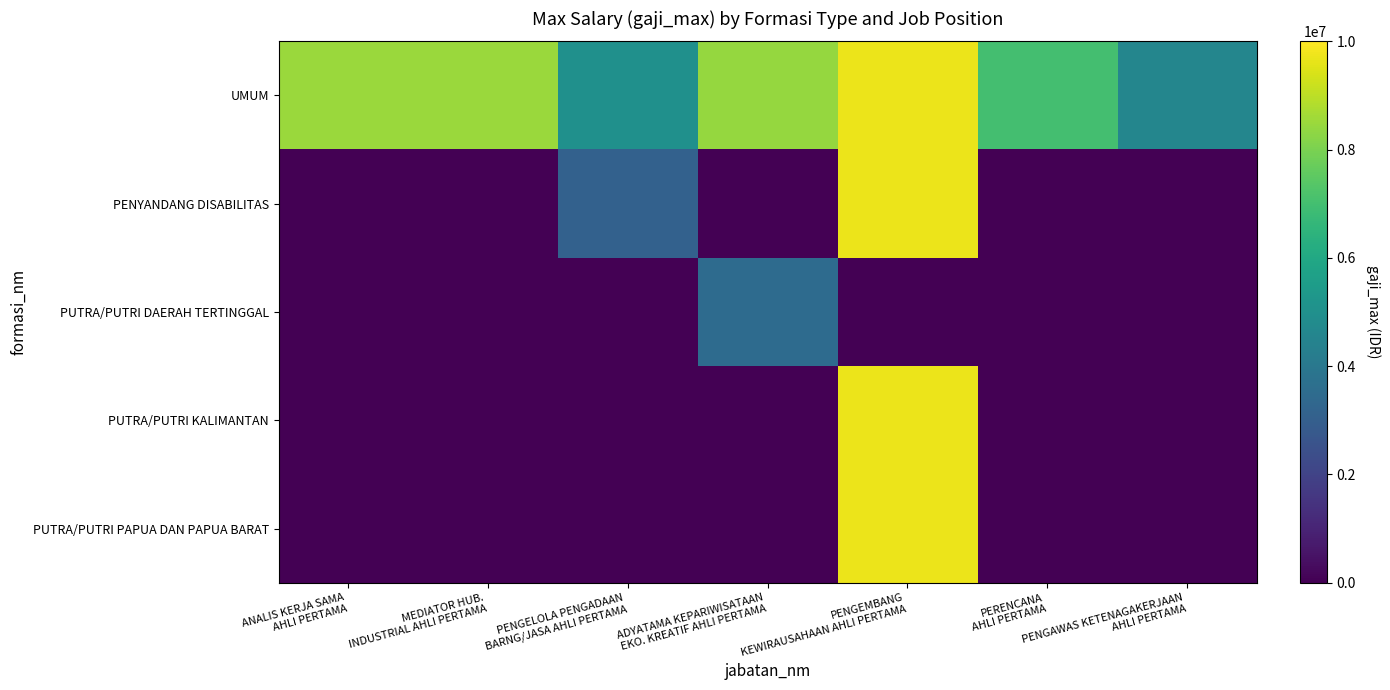

Is the value of PUTRA/PUTRI KALIMANTAN at ADYATAMA KEPARIWISATAAN EKO. KREATIF AHLI PERTAMA greater than the value of UMUM at PENGEMBANG KEWIRAUSAHAAN AHLI PERTAMA?

No